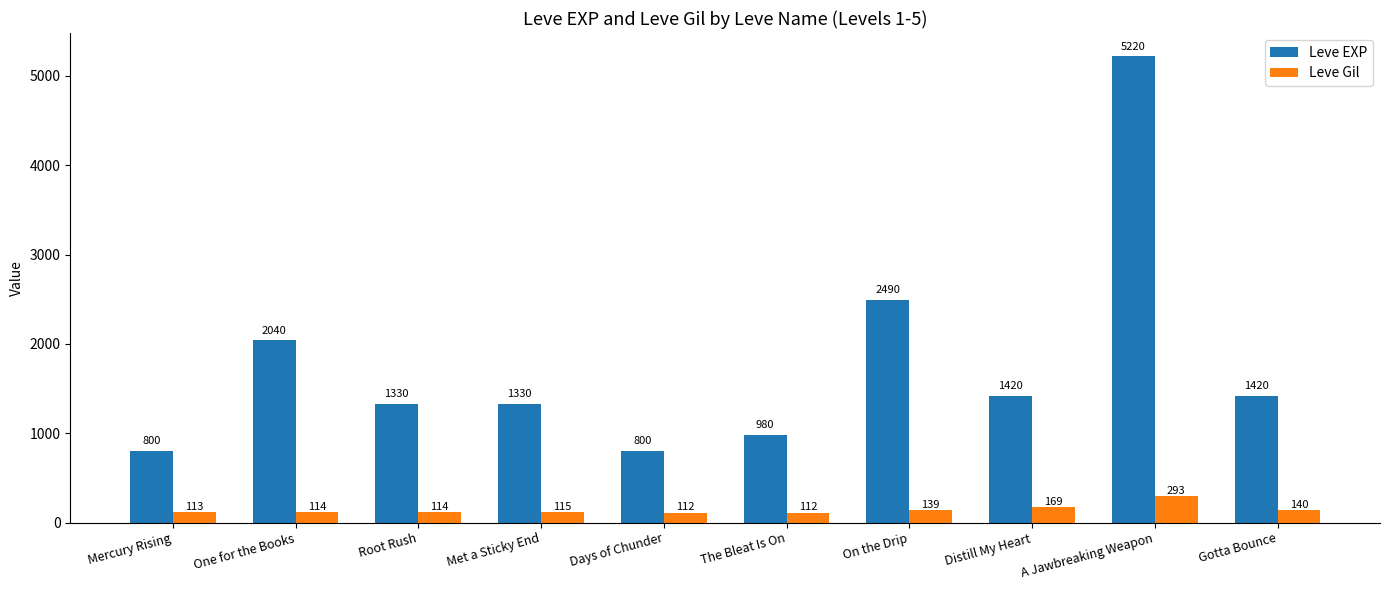

The Leve Gil series shows 112 at The Bleat Is On. True or false?

True